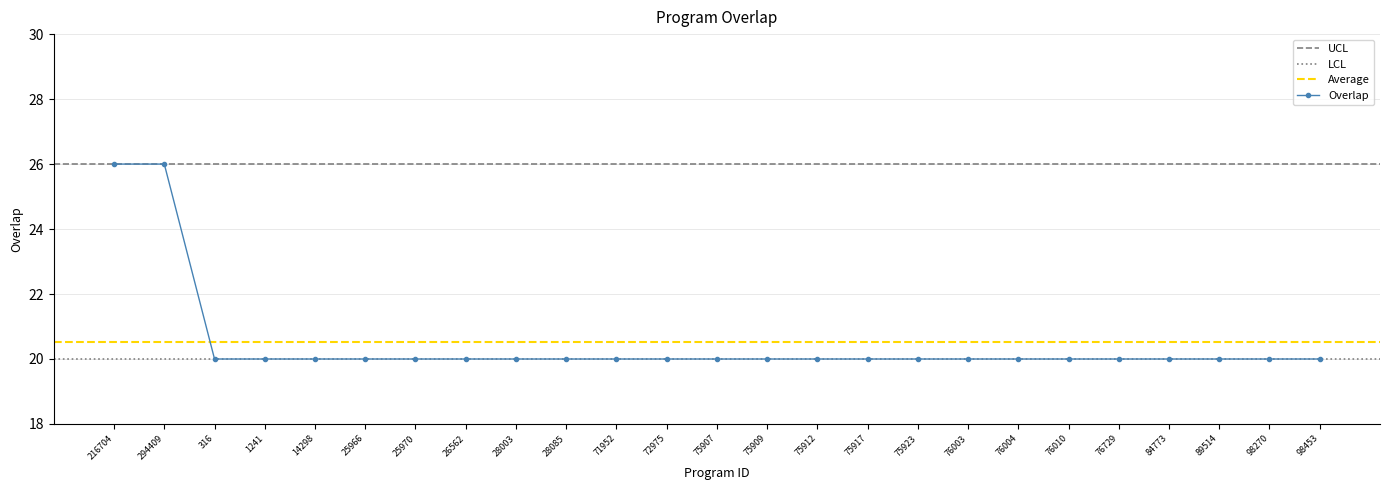

How many categories are shown in the chart?

25